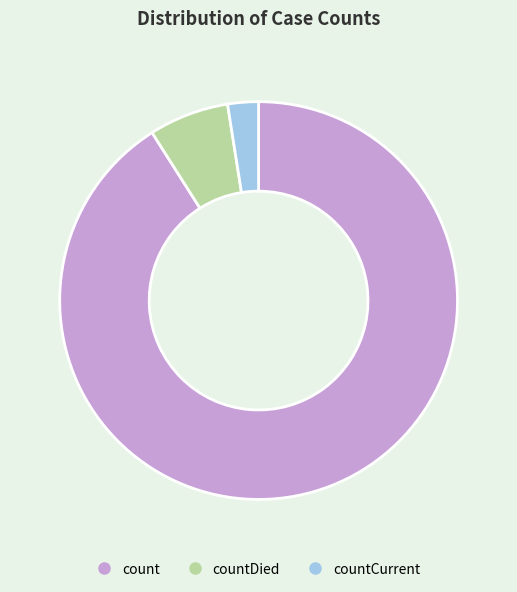

Count the number of slices in the pie.

3